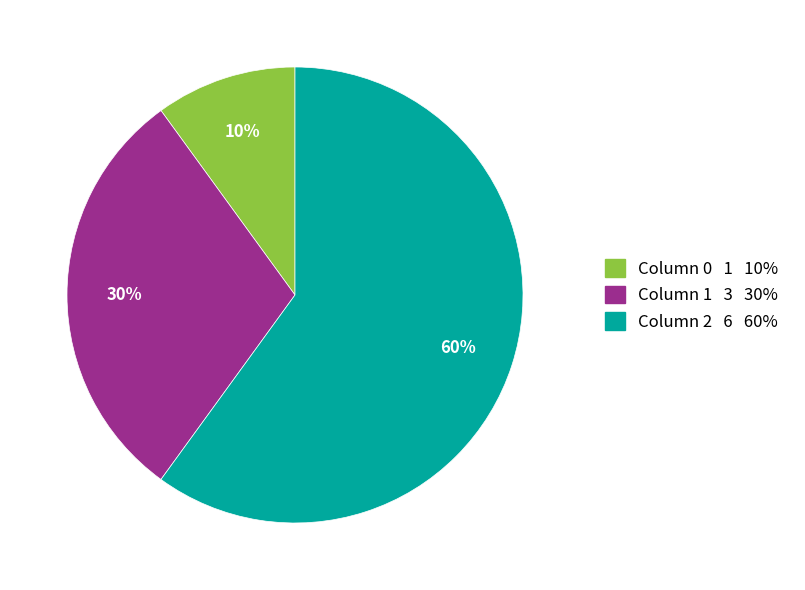

How many slices are in this pie chart?

3